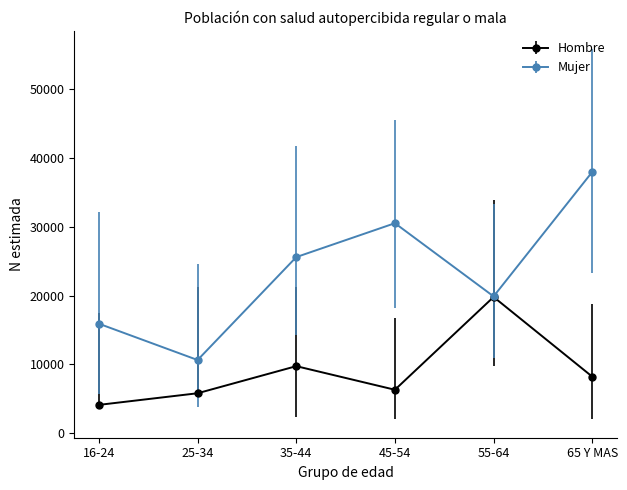

Which series has the widest spread of values?

Mujer